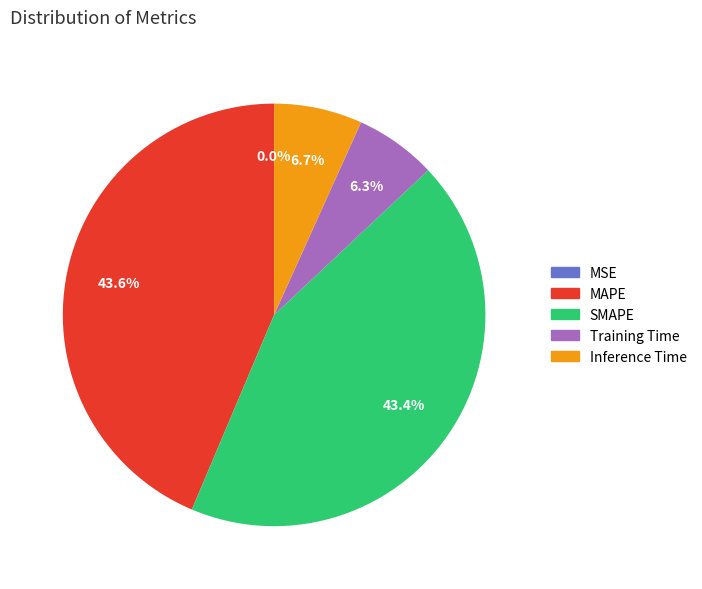

Is it true that Inference Time is 7% of the pie?

True